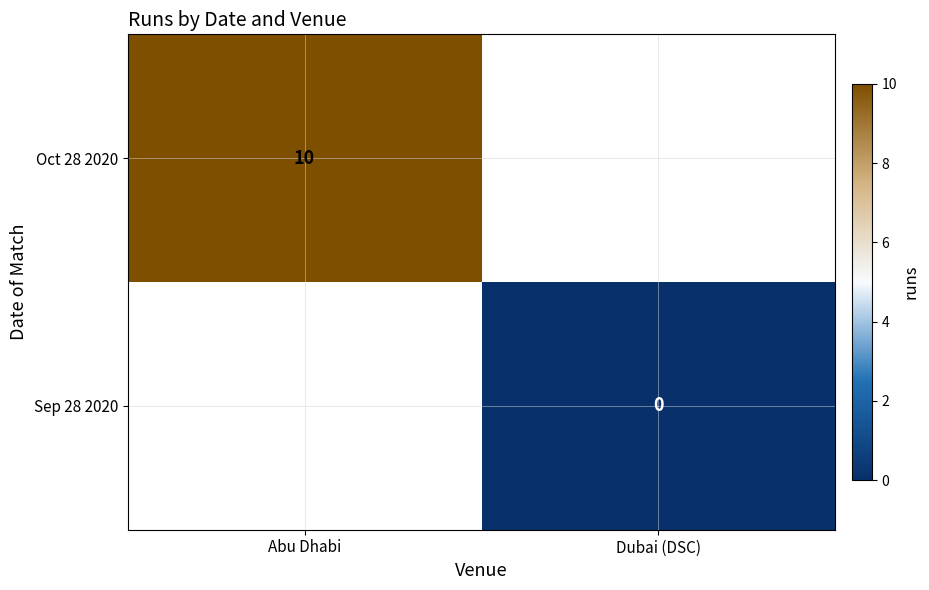

Which category has the highest value across all series?

Abu Dhabi